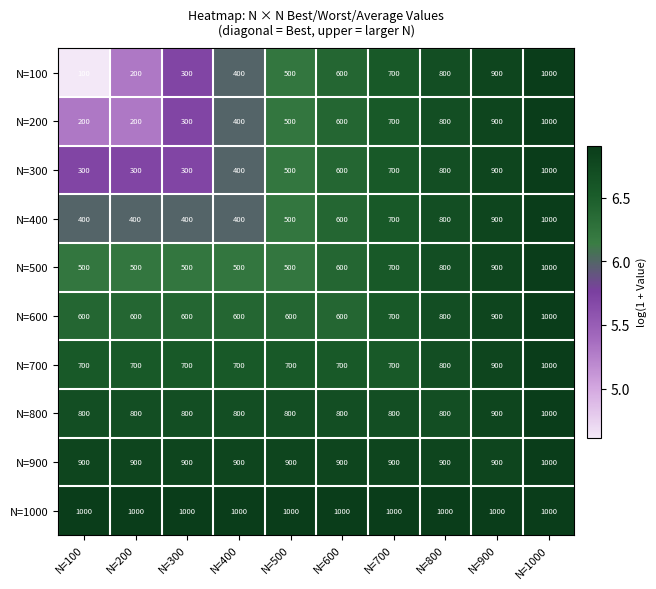

What is the approximate value of N=800 at N=800?

800